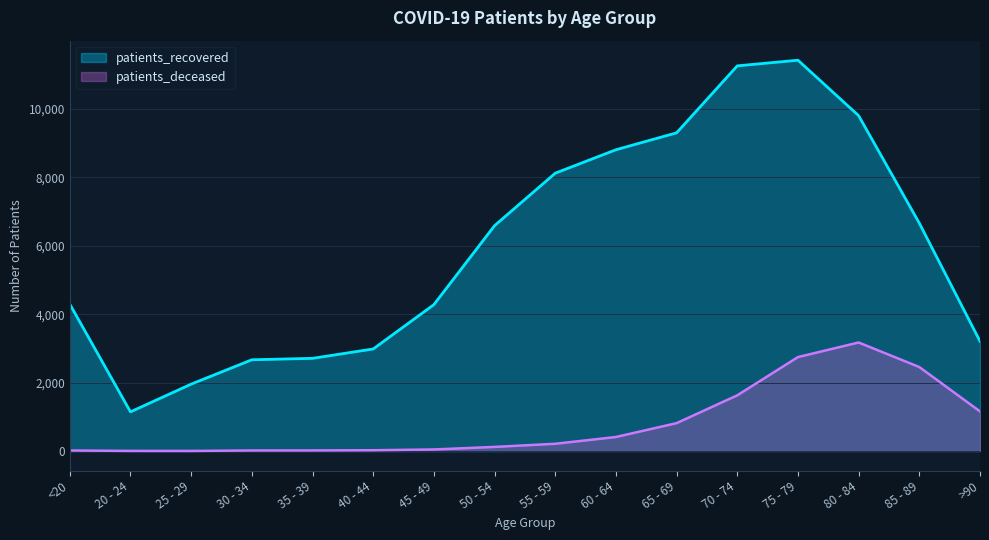

Which category has the lowest value in the patients_deceased series?

25 - 29